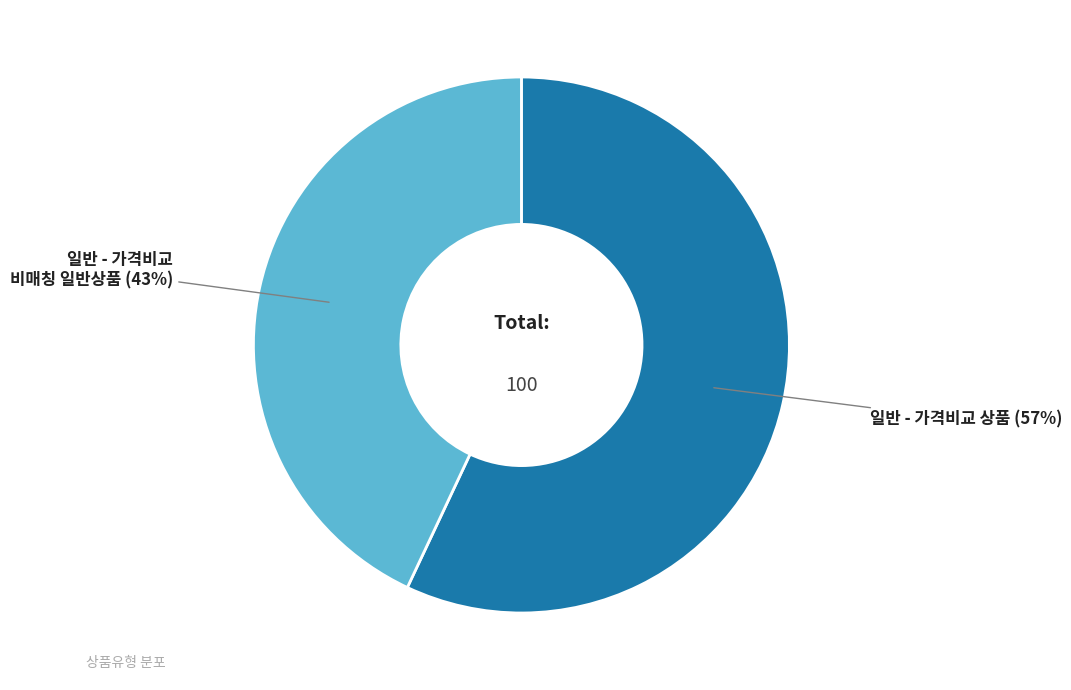

Is it true that 일반 - 가격비교 상품 is 57% of the pie?

True